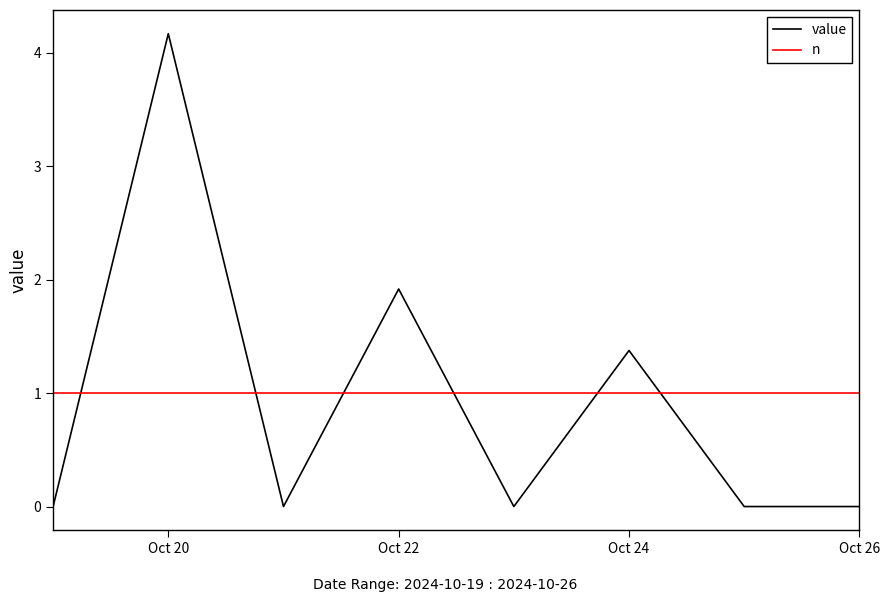

True or false: n and value cross at least once.

True